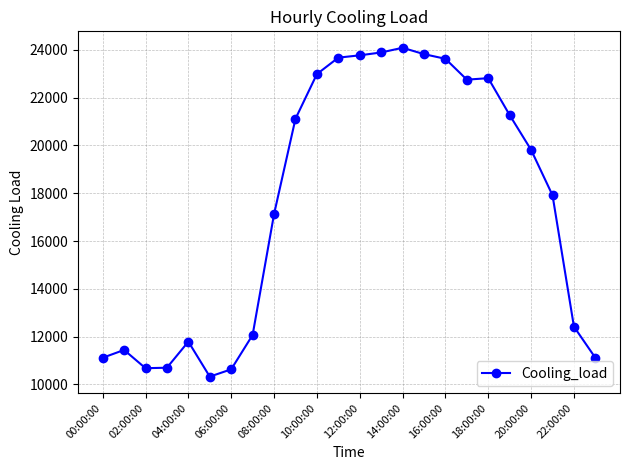

Count the number of categories in the chart.

24